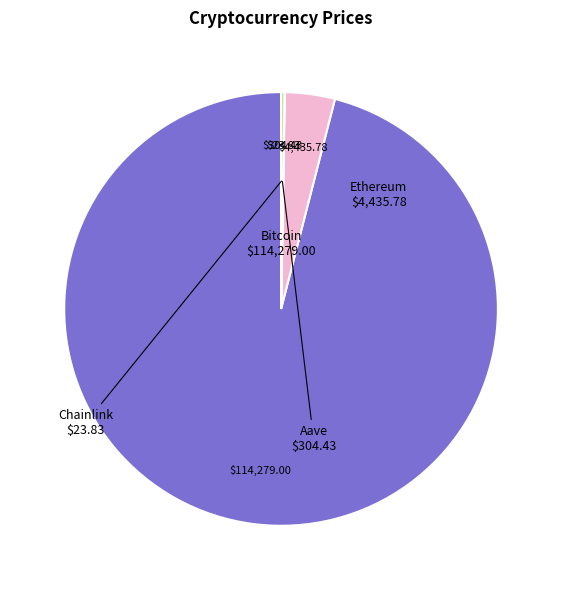

Is there a majority slice in this chart?

Yes